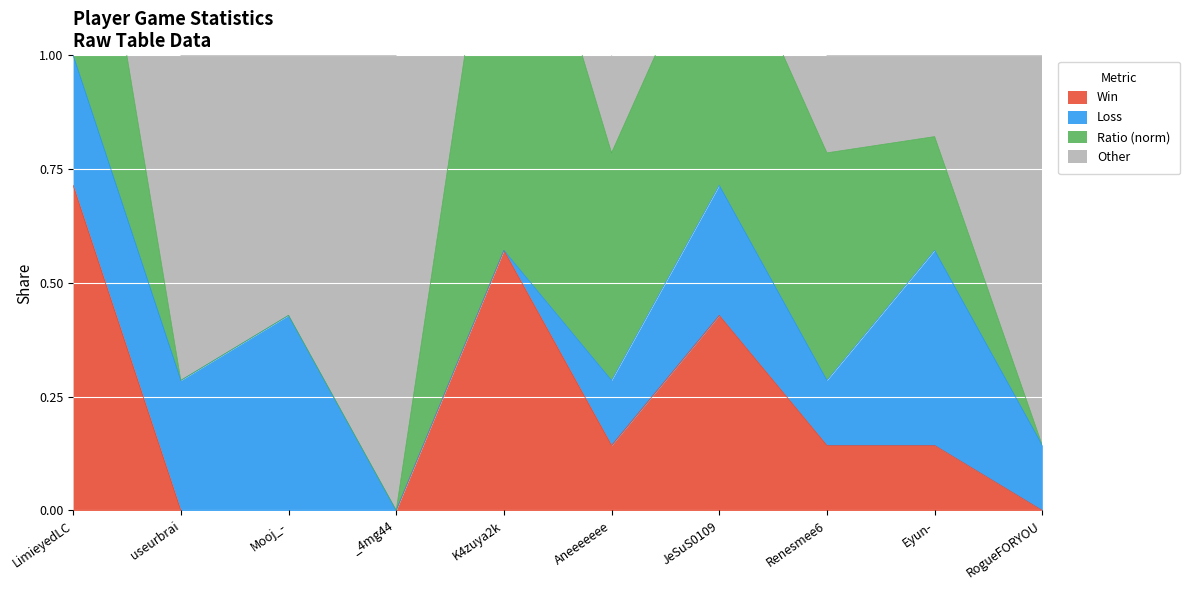

The Win series shows 0.1 at K4zuya2k. True or false?

False